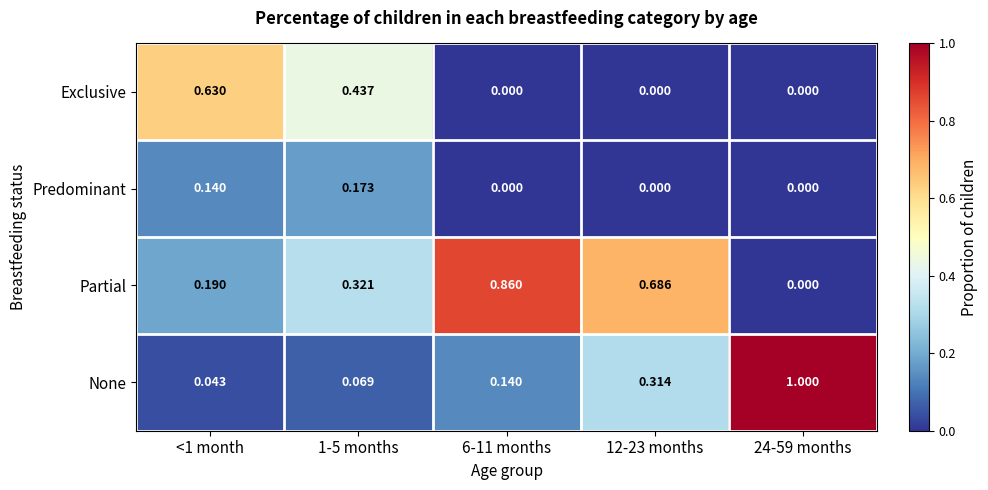

At which category is the sum across all series the highest?

<1 month